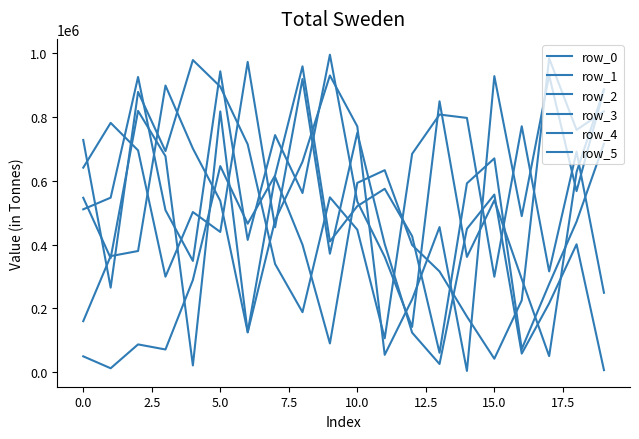

At which category does the chart reach its minimum across all series?

14